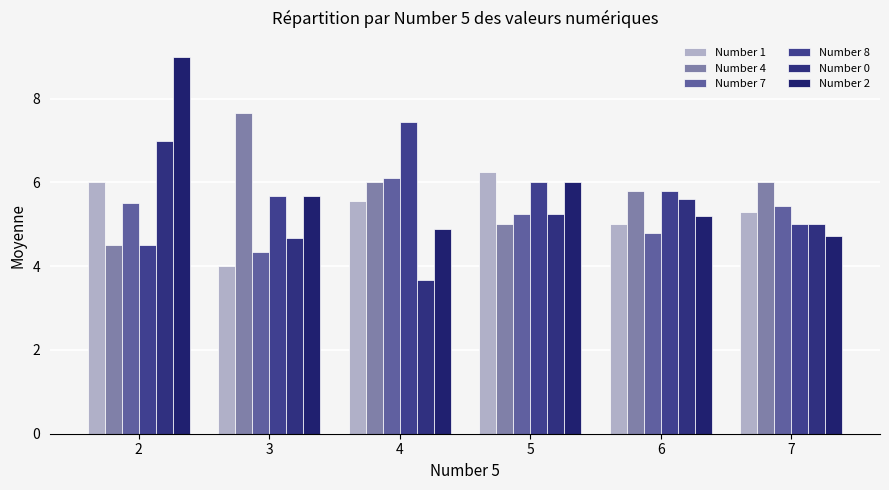

What are all the series names shown in the legend?

Number 1, Number 4, Number 7, Number 8, Number 0, Number 2